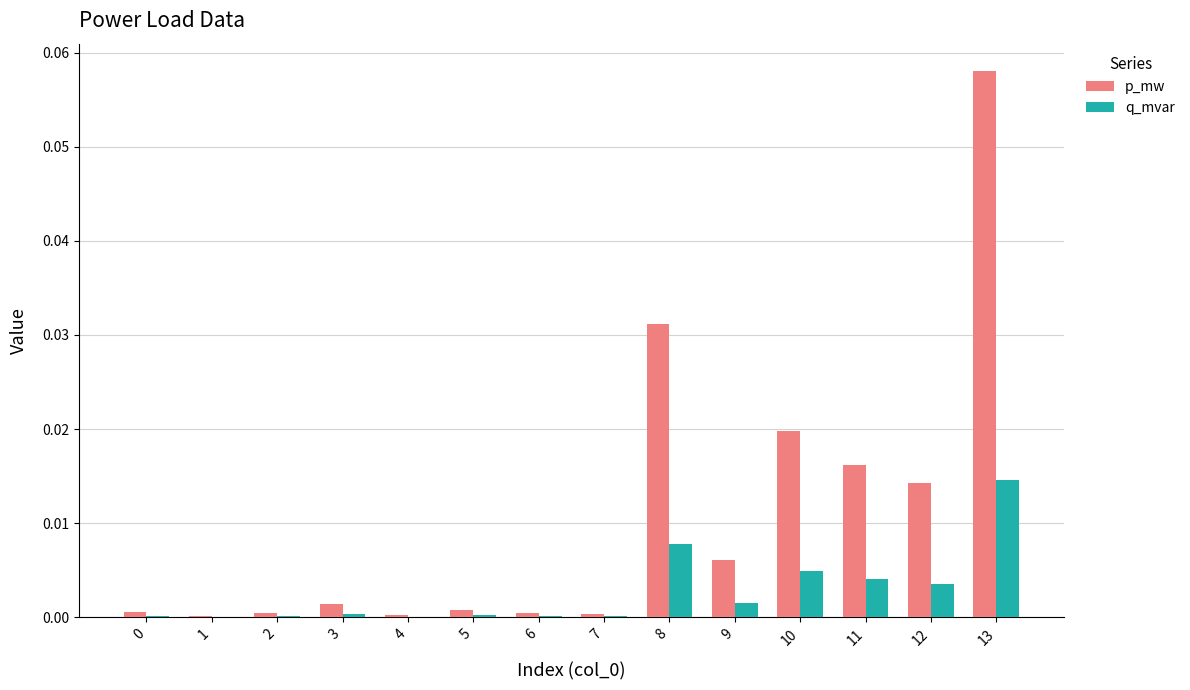

Which series changed the most between 5 and 10?

p_mw